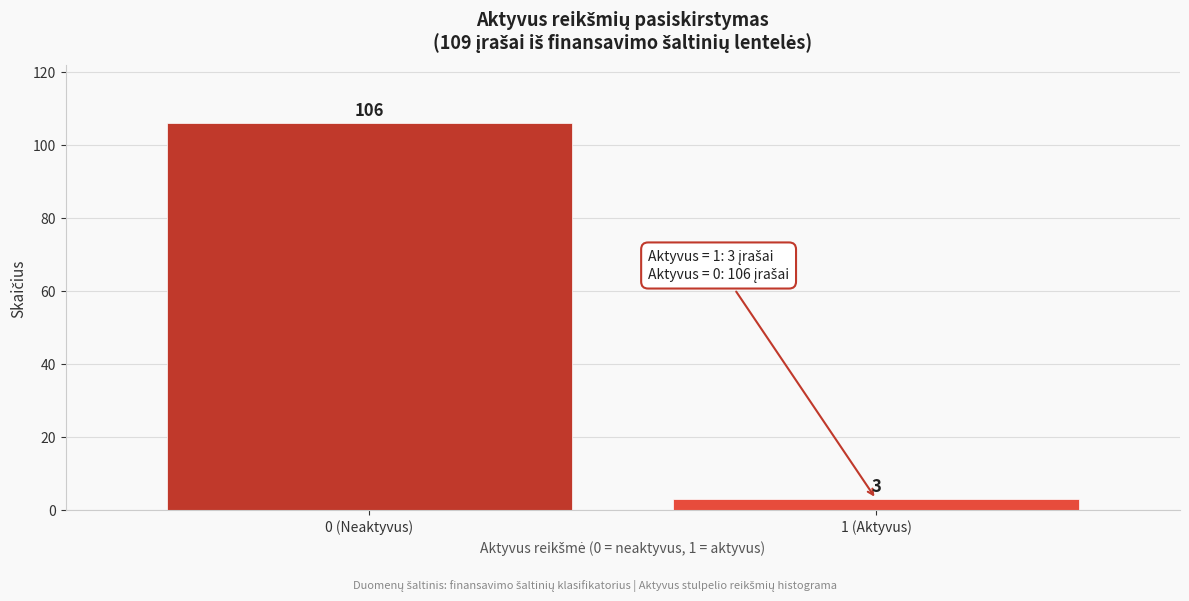

Reading right to left, list all the values displayed in this chart.

1 (Aktyvus)=3	0 (Neaktyvus)=106